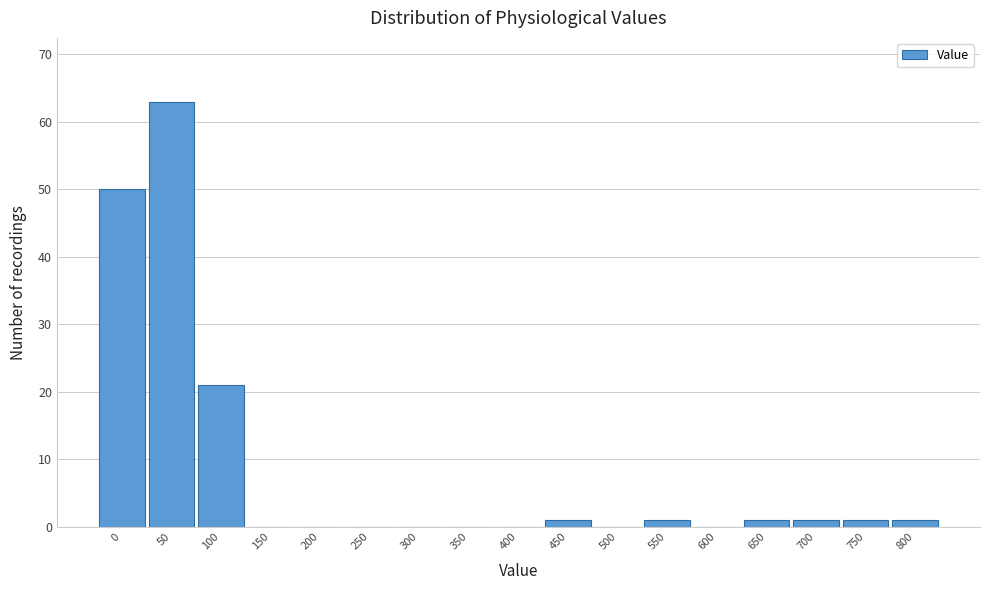

Reading left to right, extract all data points from this chart.

0=50	50=63	100=21	150=0	200=0	250=0	300=0	350=0	400=0	450=1	500=0	550=1	600=0	650=1	700=1	750=1	800=1